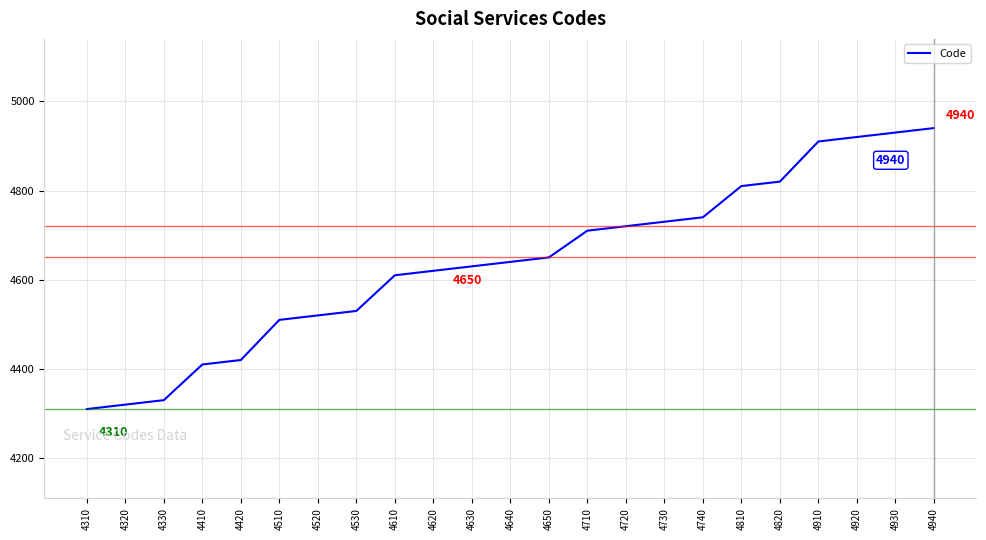

Rank the categories by value from highest to lowest.

4940, 4930, 4920, 4910, 4820, 4810, 4740, 4730, 4720, 4710, 4650, 4640, 4630, 4620, 4610, 4530, 4520, 4510, 4420, 4410, 4330, 4320, 4310